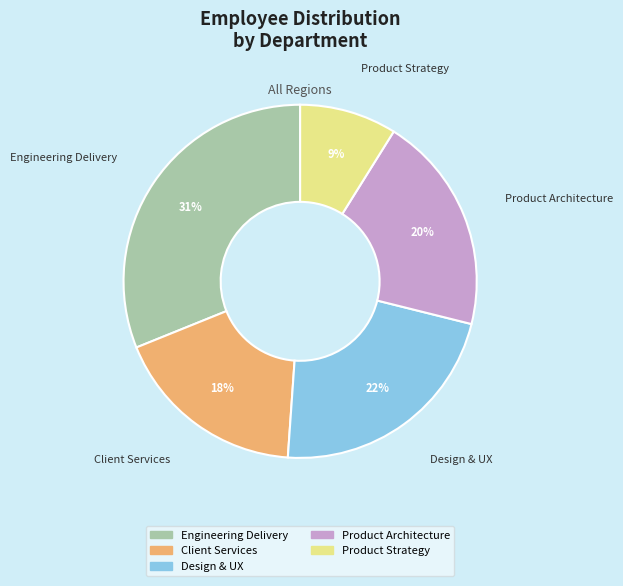

Which slice is the smallest?

Product Strategy